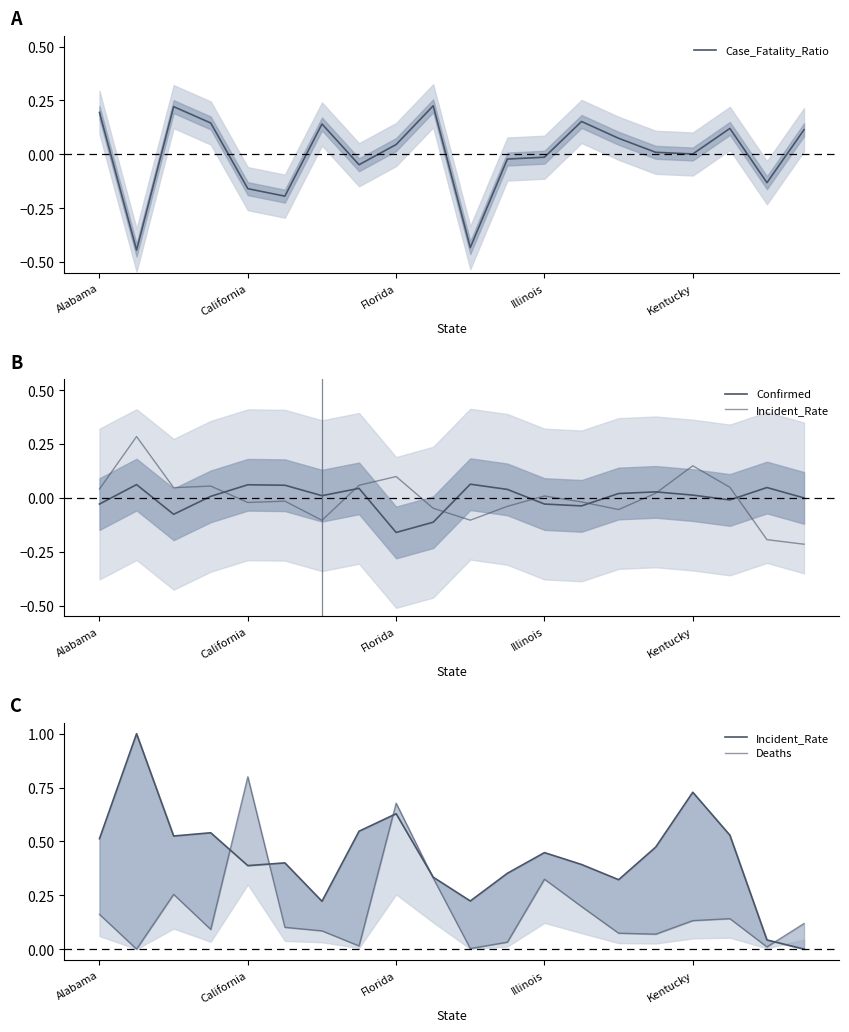

How many distinct data groups are displayed?

4